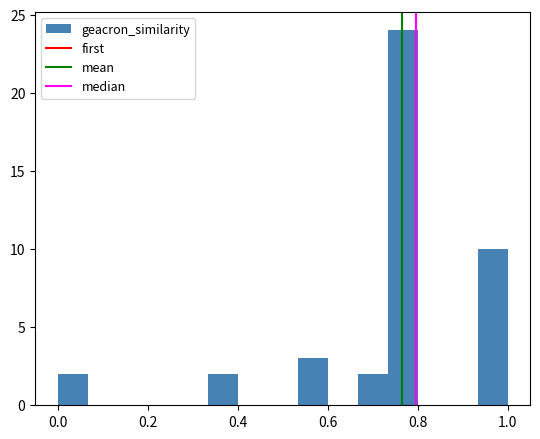

Read against the x-axis, roughly where is the centre of the tallest bar?

0.76